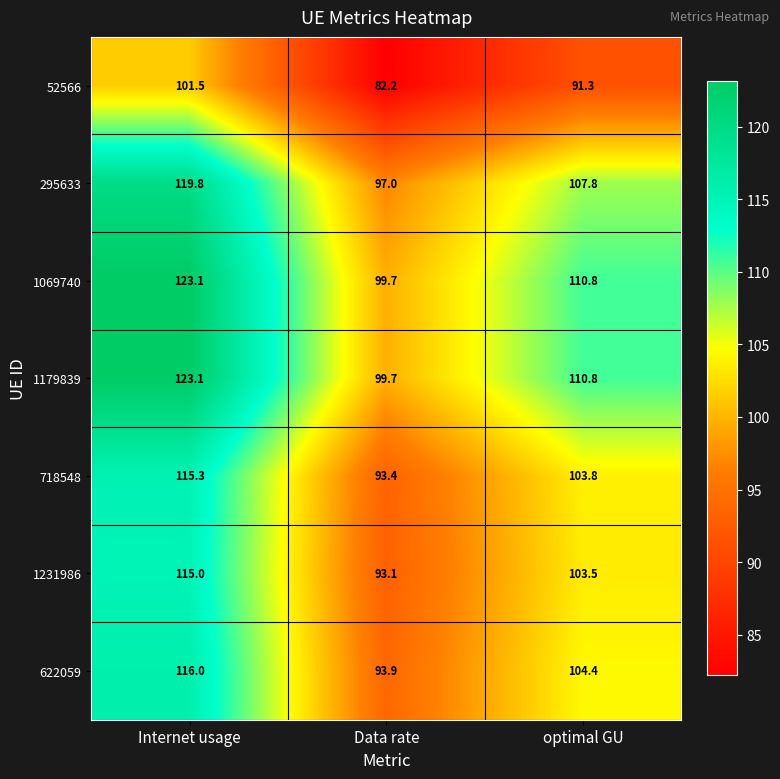

Reading right to left, list all the values displayed in this chart.

52566: optimal GU=91.3	Data rate=82.2	Internet usage=101.5
295633: optimal GU=107.8	Data rate=97.0	Internet usage=119.8
1069740: optimal GU=110.8	Data rate=99.7	Internet usage=123.1
1179839: optimal GU=110.8	Data rate=99.7	Internet usage=123.1
718548: optimal GU=103.8	Data rate=93.4	Internet usage=115.3
1231986: optimal GU=103.5	Data rate=93.1	Internet usage=115.0
622059: optimal GU=104.4	Data rate=93.9	Internet usage=116.0